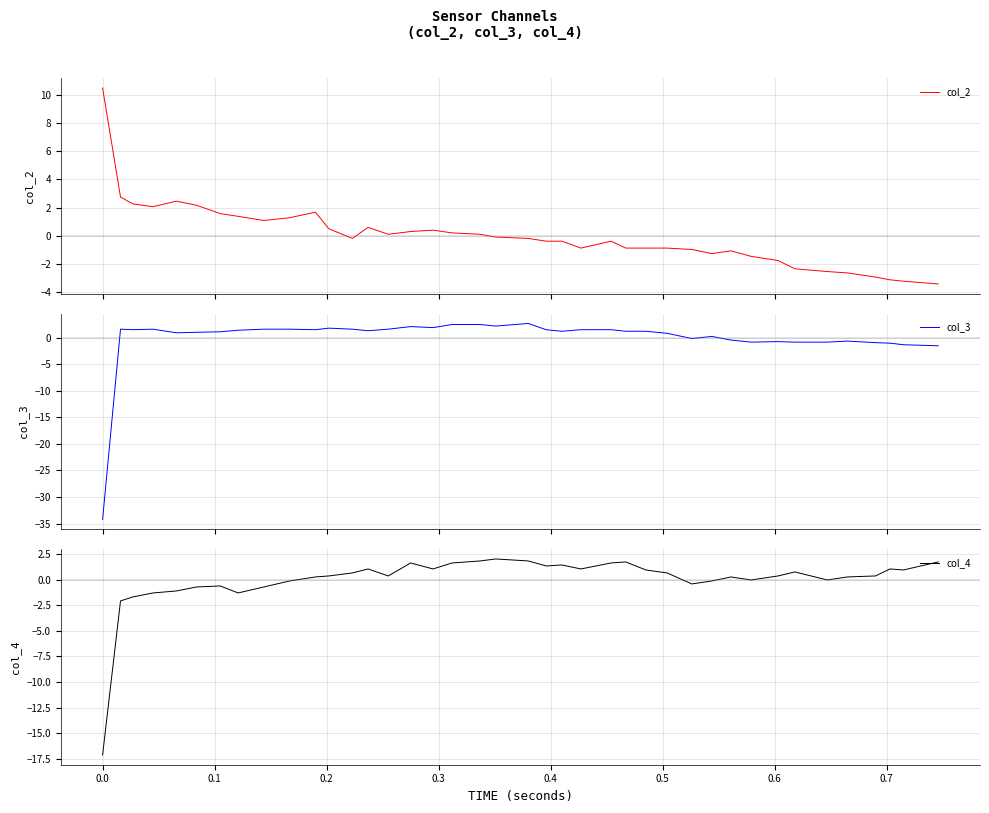

The col_4 series shows 0.3 at 21. True or false?

False